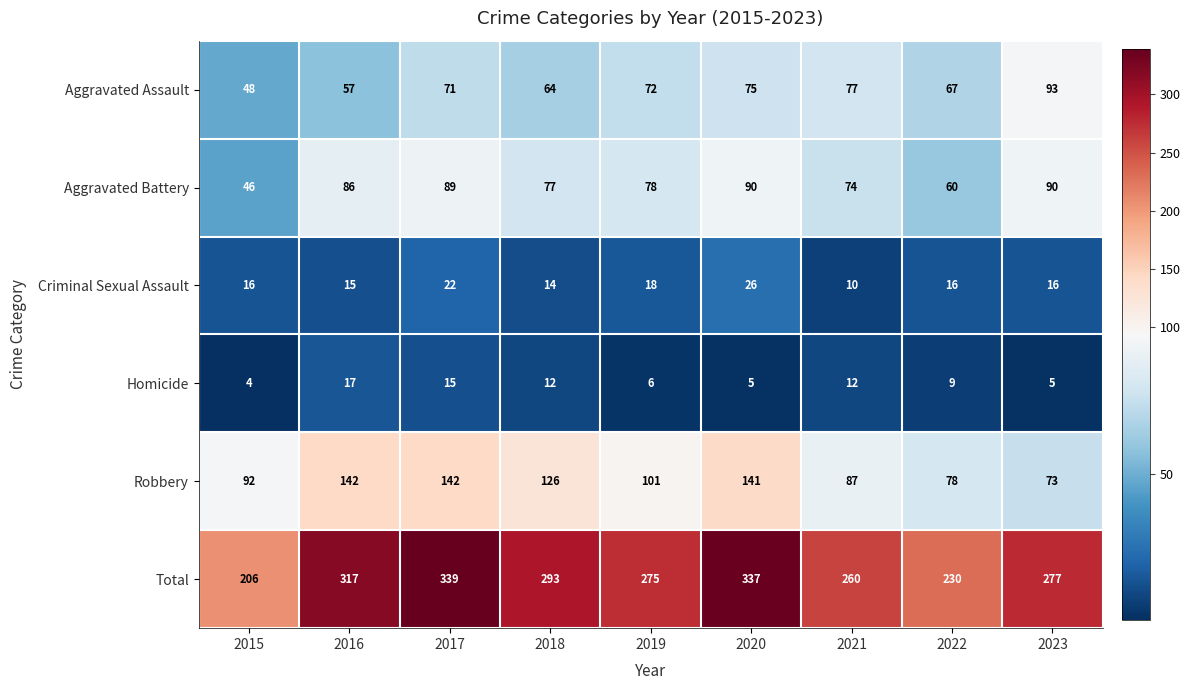

What is the difference between the maximum and second lowest values in the Robbery series?

64